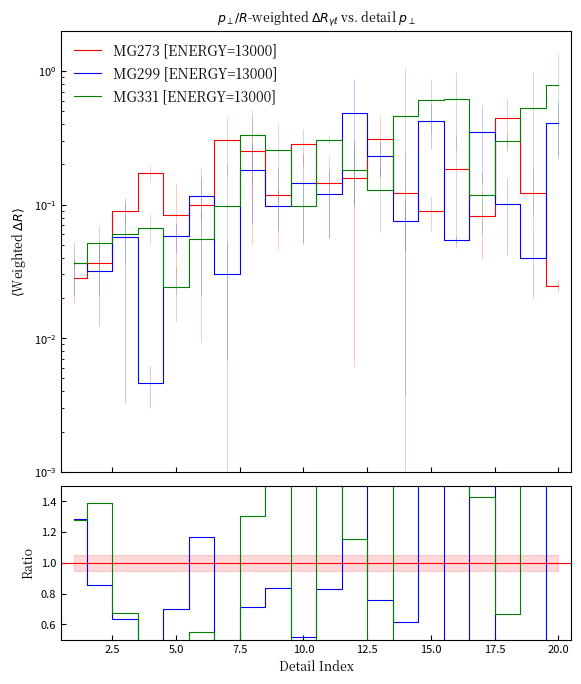

True or false: MG331 [ENERGY=13000] and MG299 [ENERGY=13000] intersect in this chart.

True